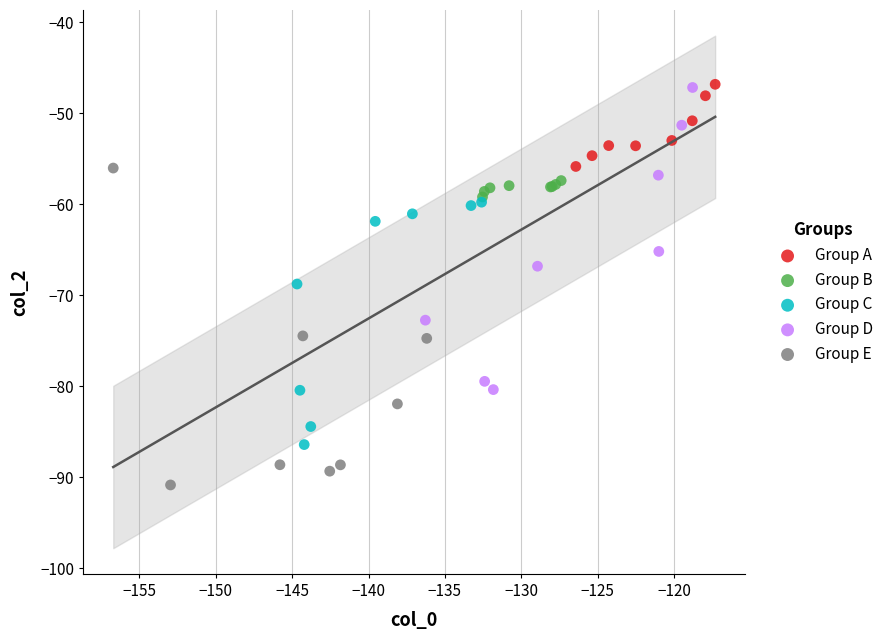

Which series contains the lowest Y value?

Group E